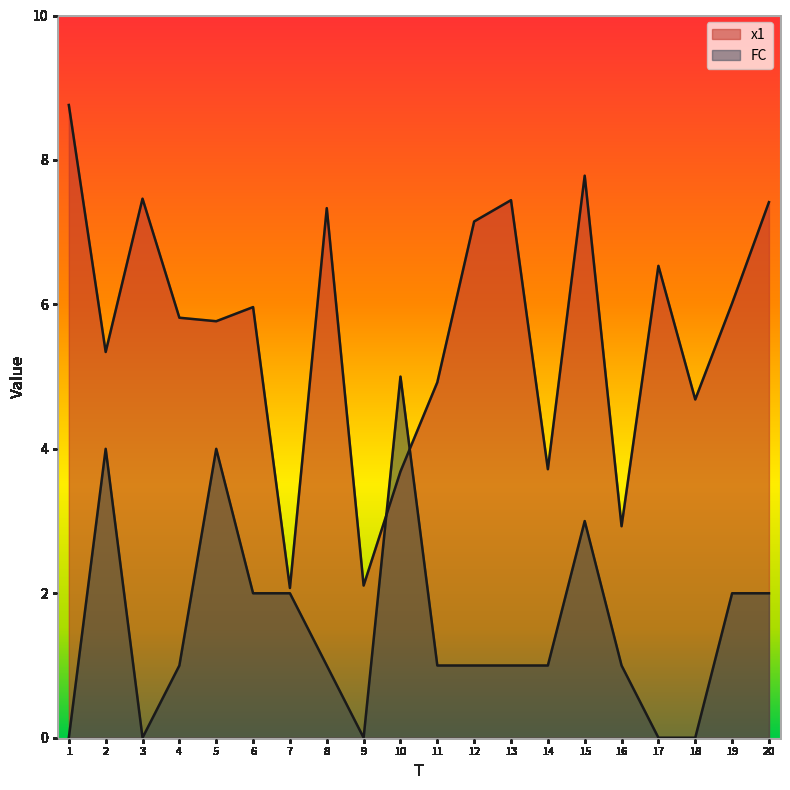

How many data points does each series have?

20